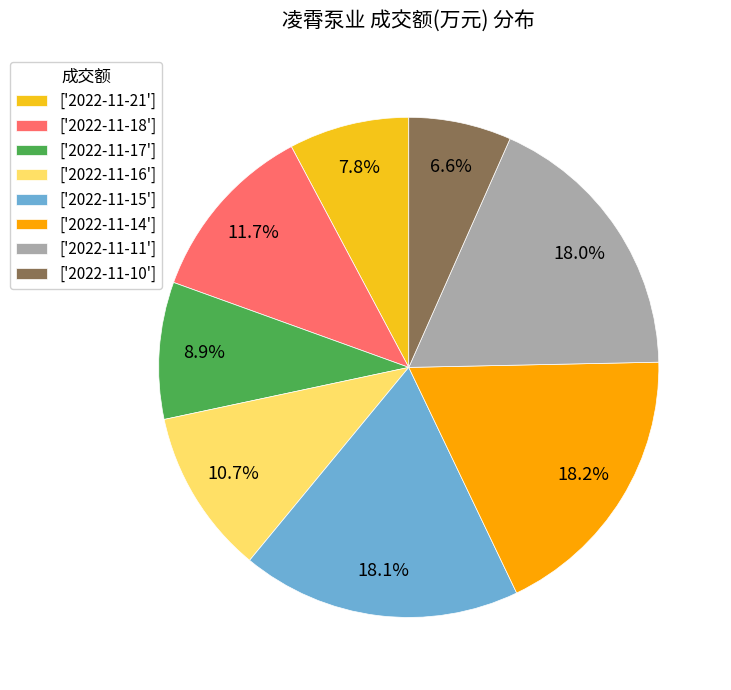

To the nearest percent, what is the average slice percentage?

12%